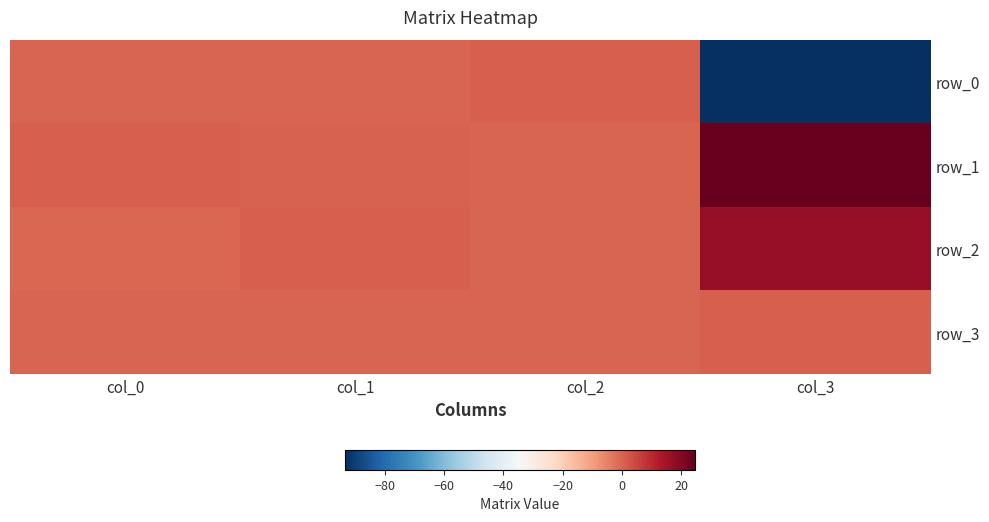

What is the sum of all row_3 values?

1.0